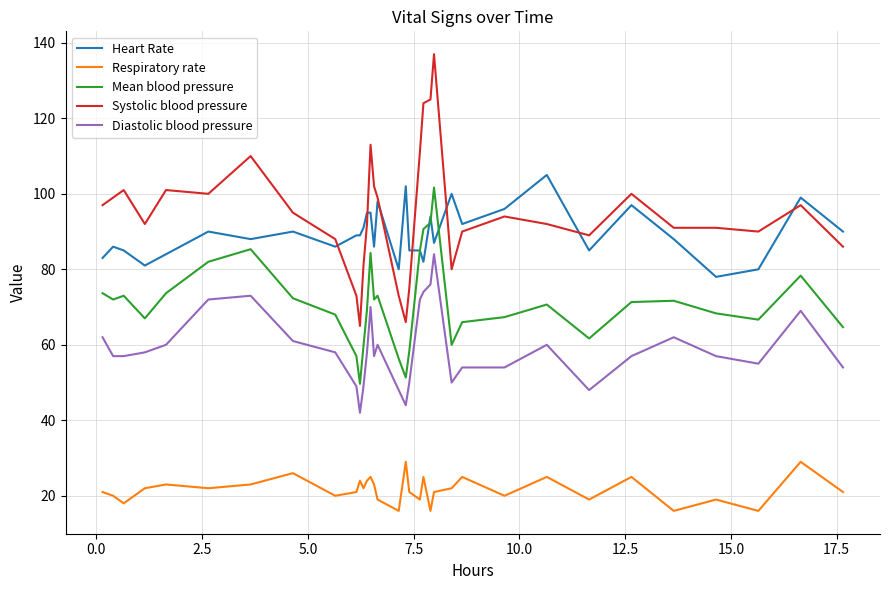

What is the minimum value for Mean blood pressure?

49.7